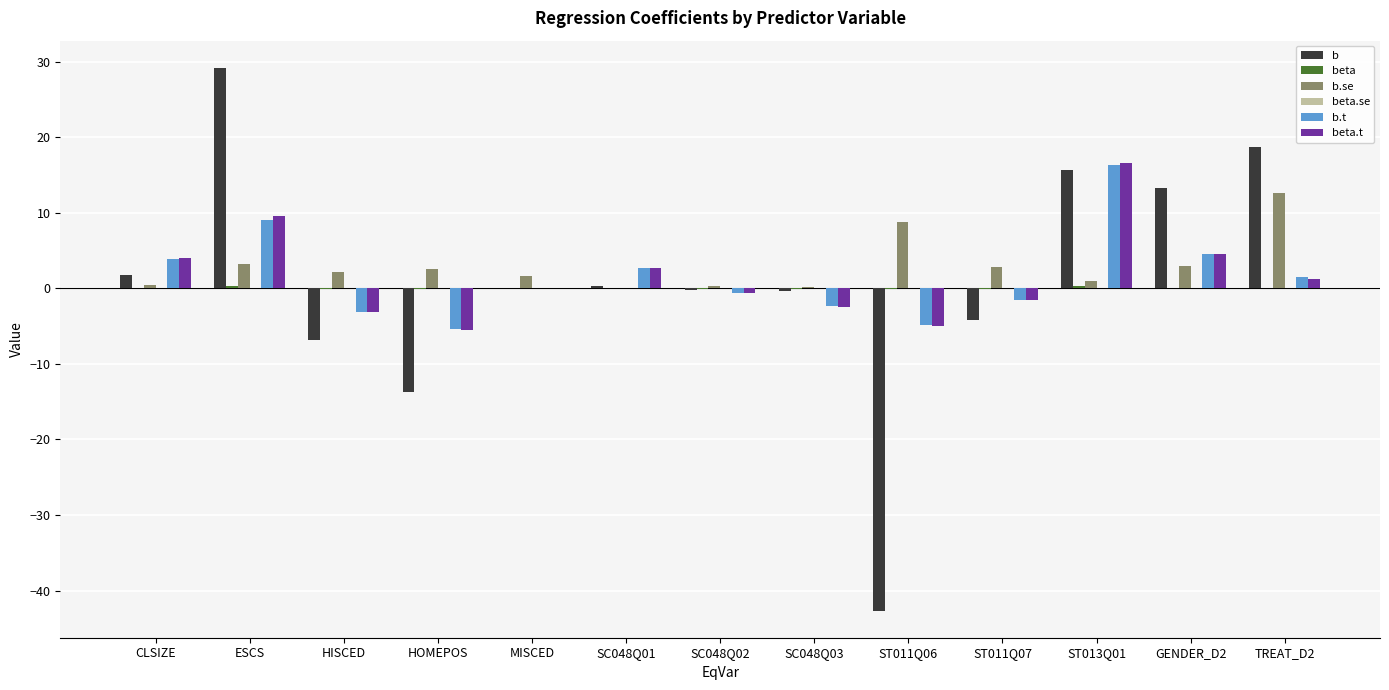

Which series has the largest range (max minus min)?

b